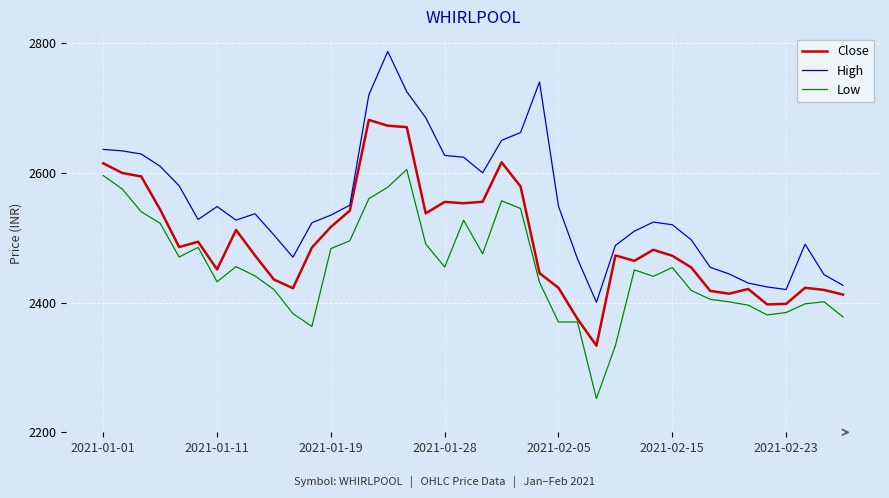

Which series has the largest total across all categories?

High